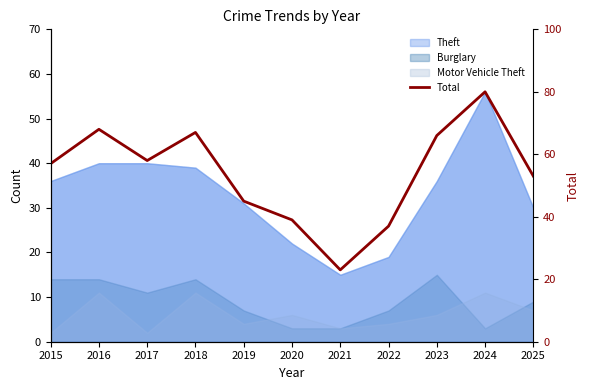

Rank the categories by value from highest to lowest.

2024, 2016, 2018, 2023, 2017, 2015, 2025, 2019, 2020, 2022, 2021